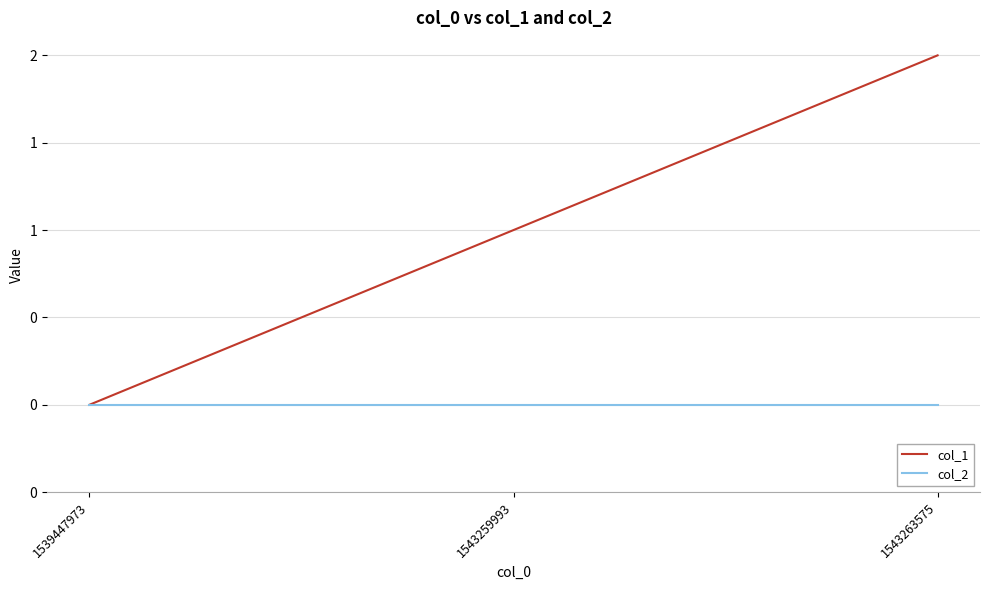

Reading left to right, extract all data points from this chart.

col_1: 1539447973=0	1543259993=1	1543263575=2
col_2: 1539447973=0	1543259993=0	1543263575=0